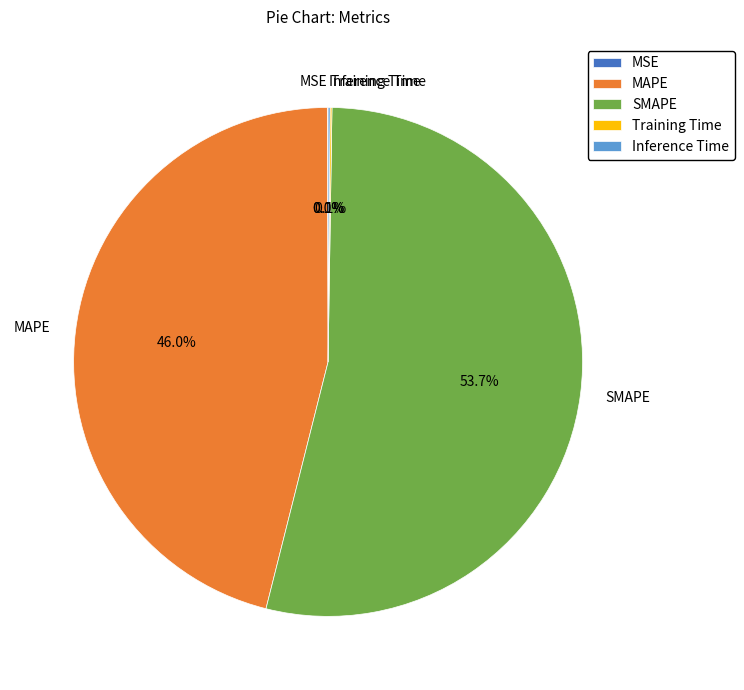

The MAPE slice represents 46% of the pie. True or false?

True